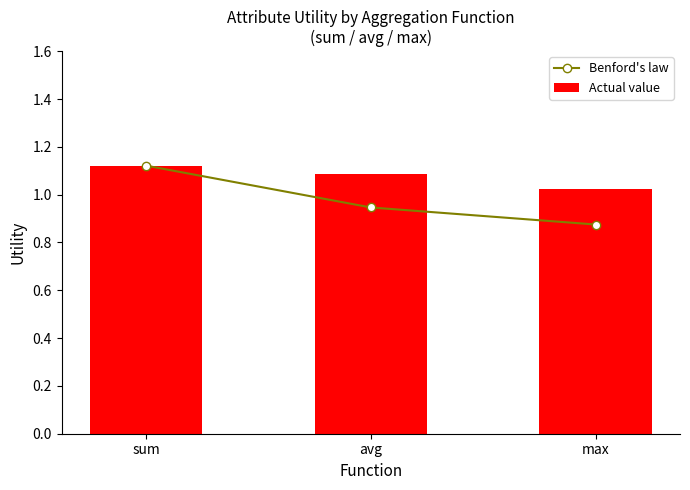

Does the chart contain stacked bars?

No